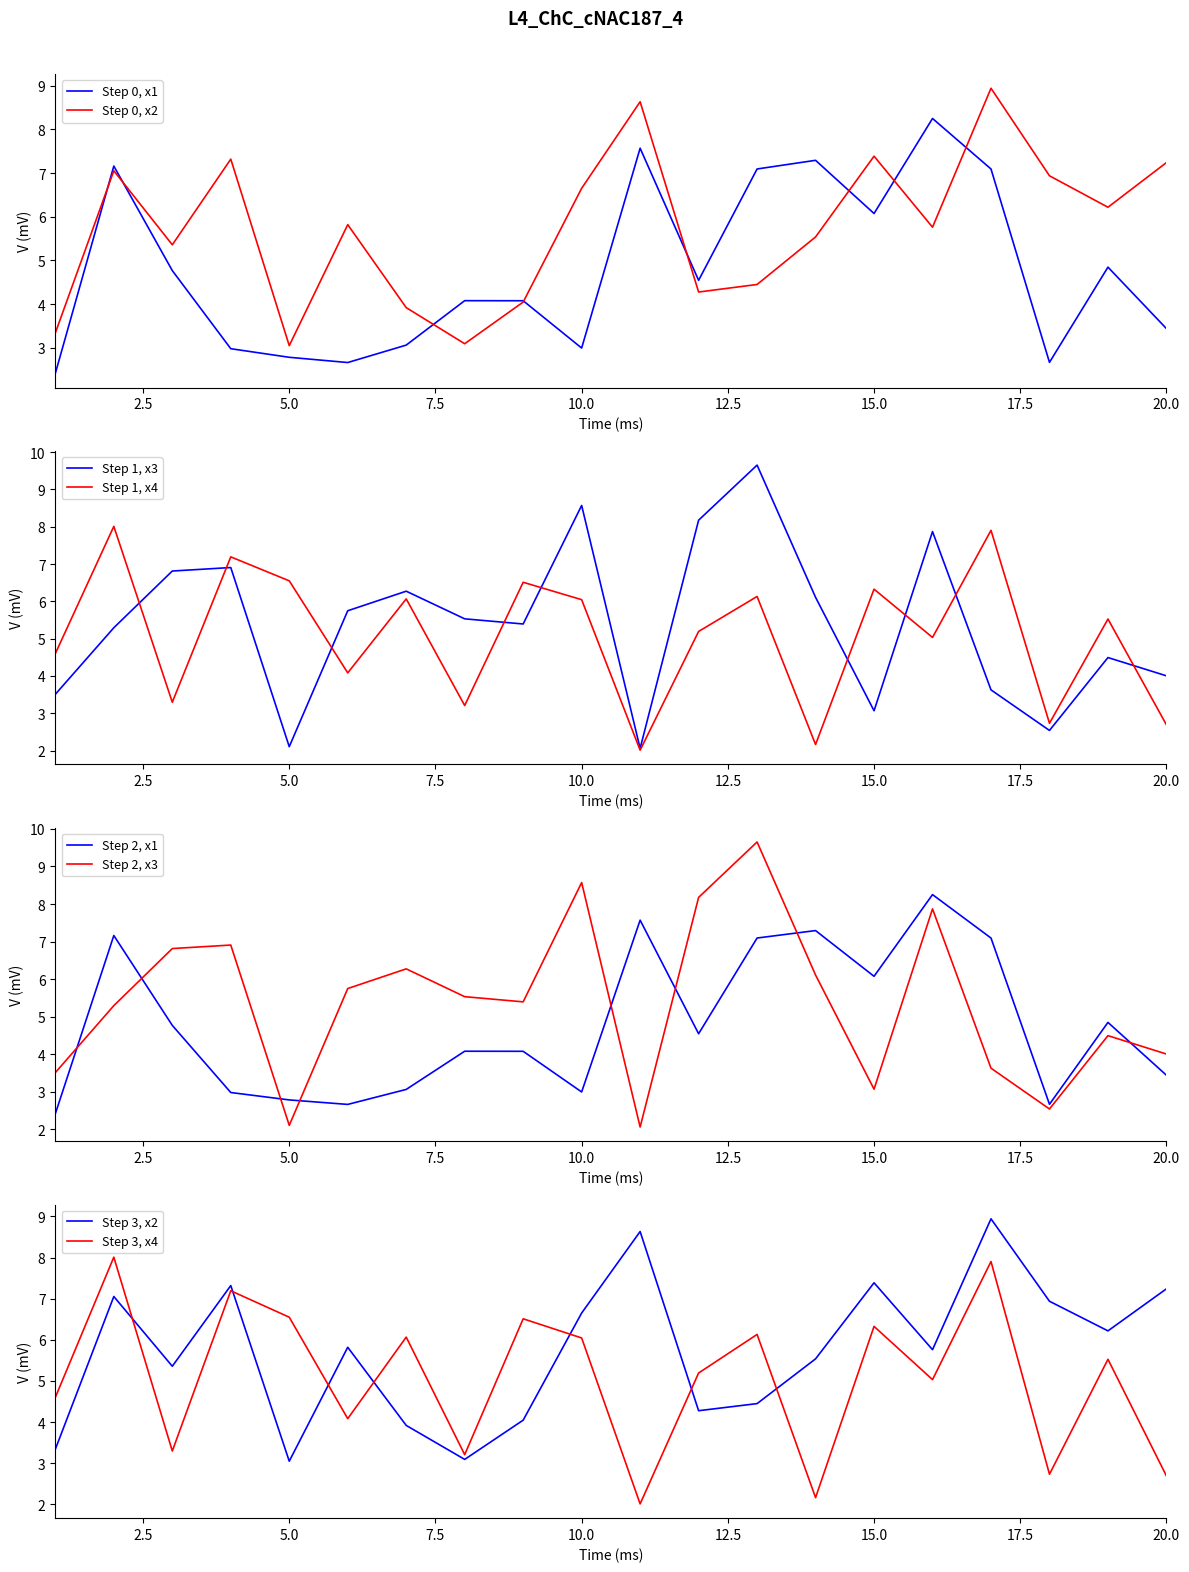

What is the lowest value of the Step 0, x2 series?

3.0